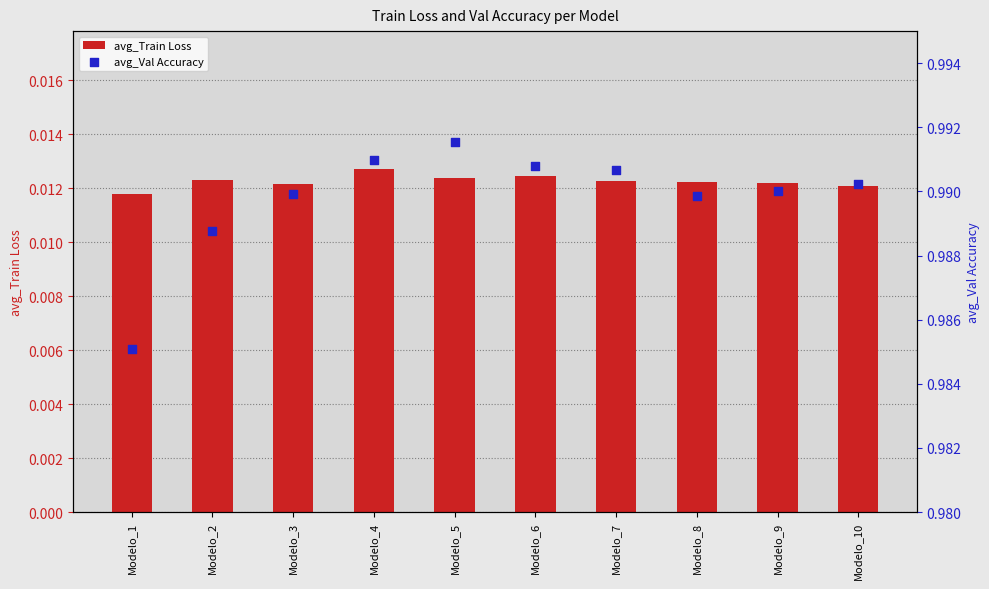

Which series contains the lowest Y value?

avg_Train Loss